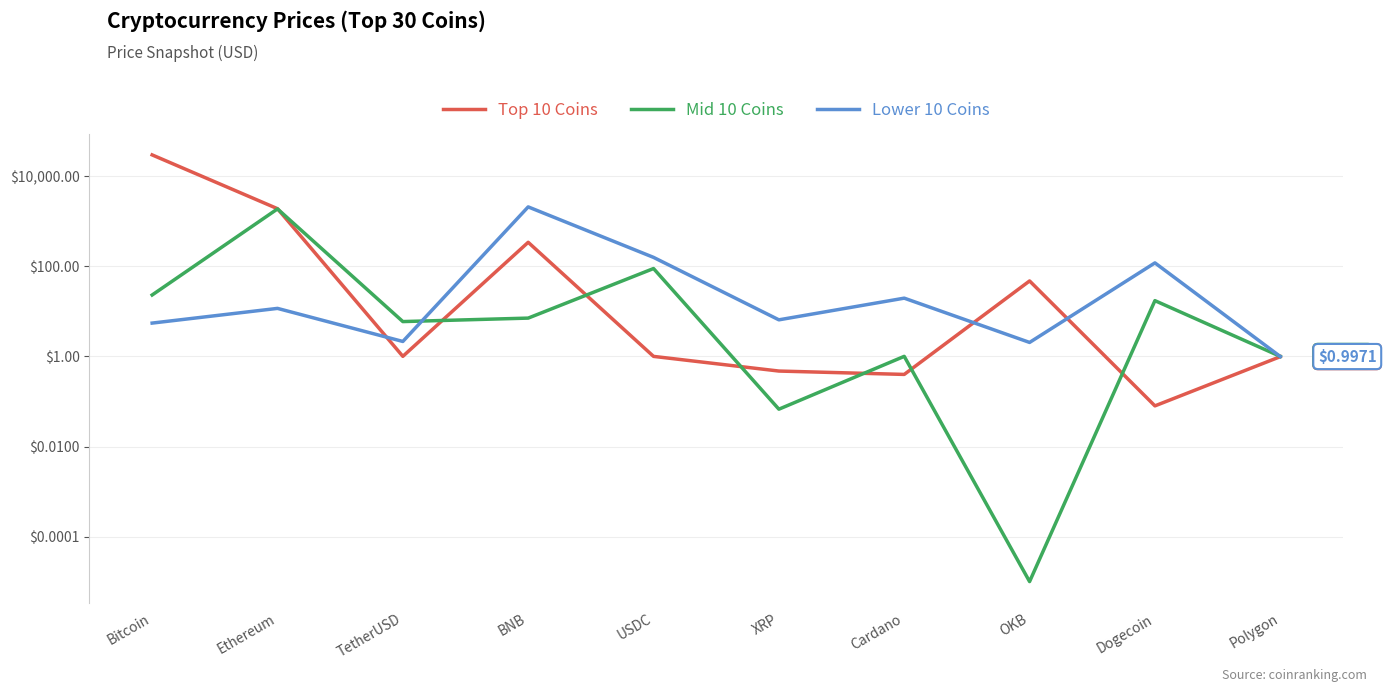

What is the difference between the second highest and minimum values in the Mid 10 Coins series?

89.0